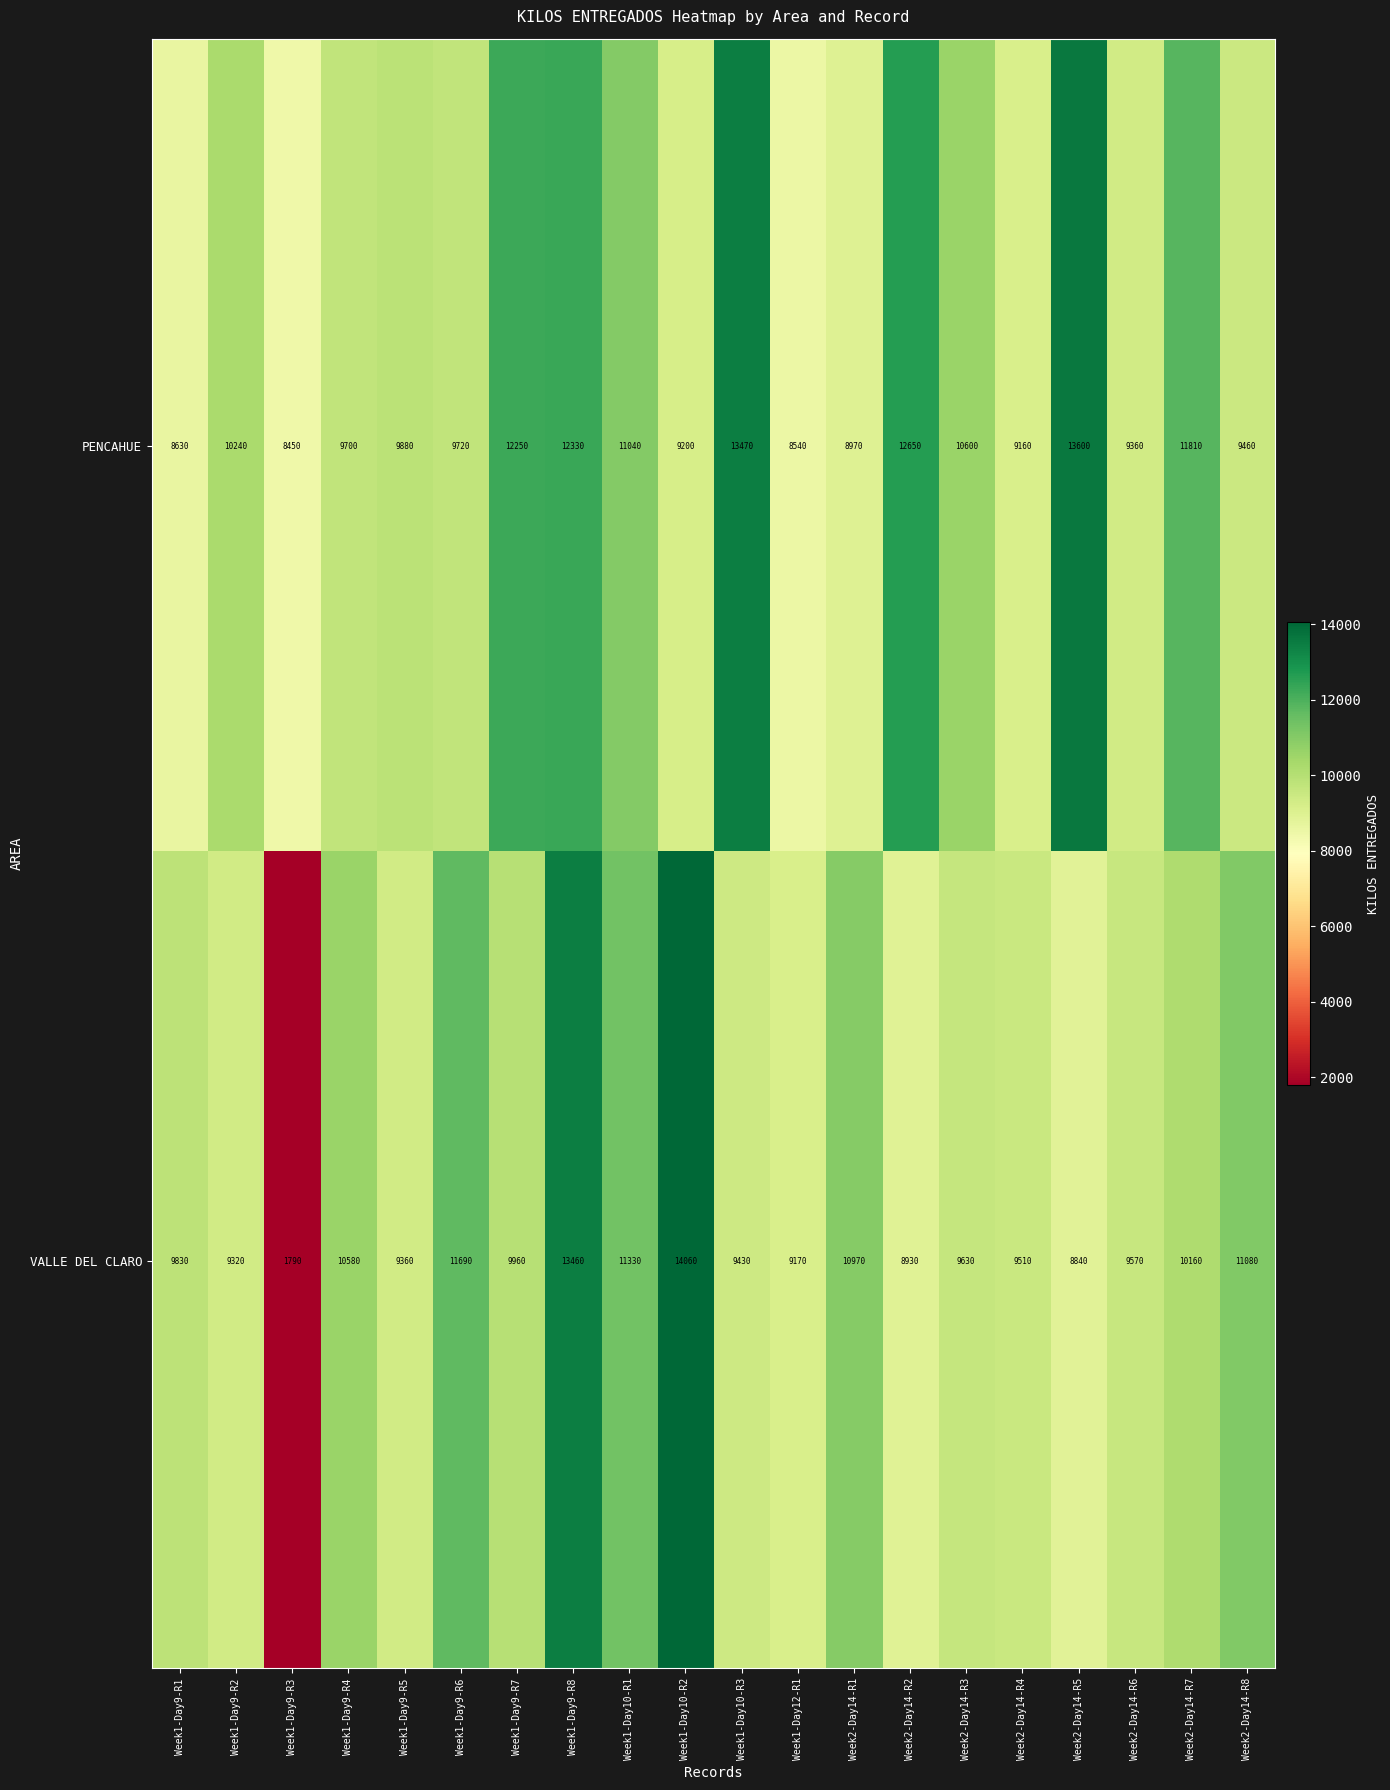

What is the sum of the VALLE DEL CLARO values at Week2-Day14-R6 and Week1-Day12-R1?

18740